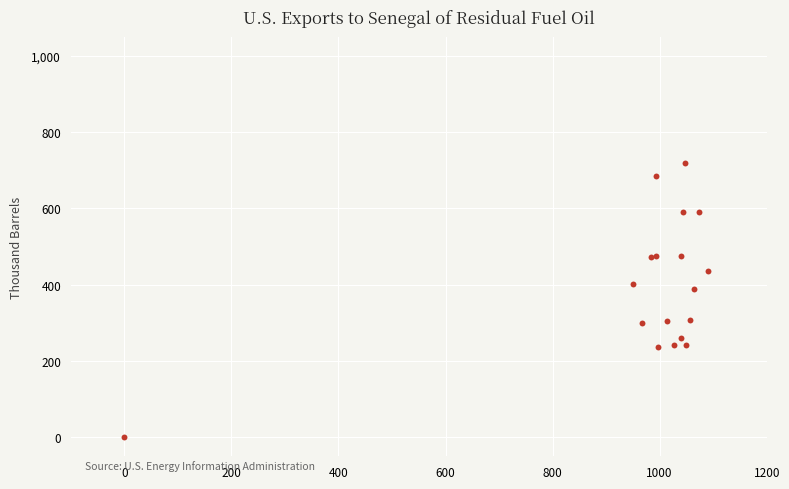

What Y value in the scatter plot is closest to 359?

388.1